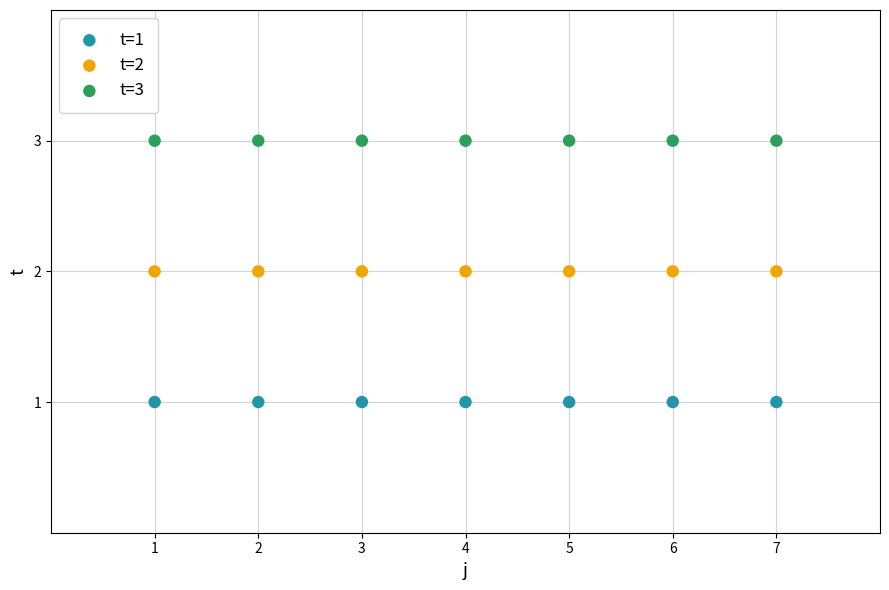

Which series contains the highest Y value?

t=3